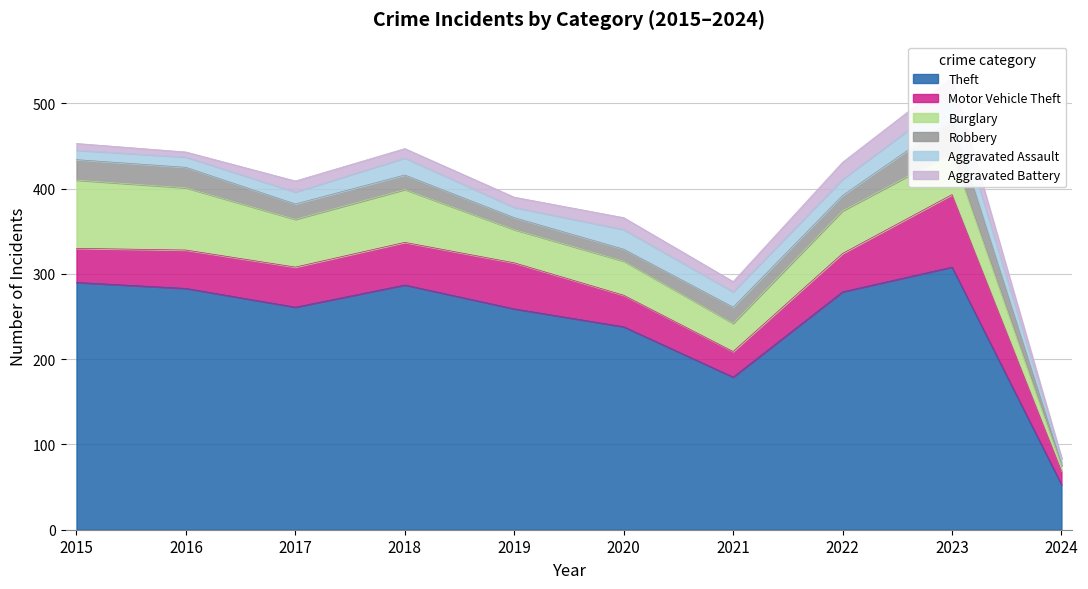

What is the sum of all Aggravated Battery values?

121